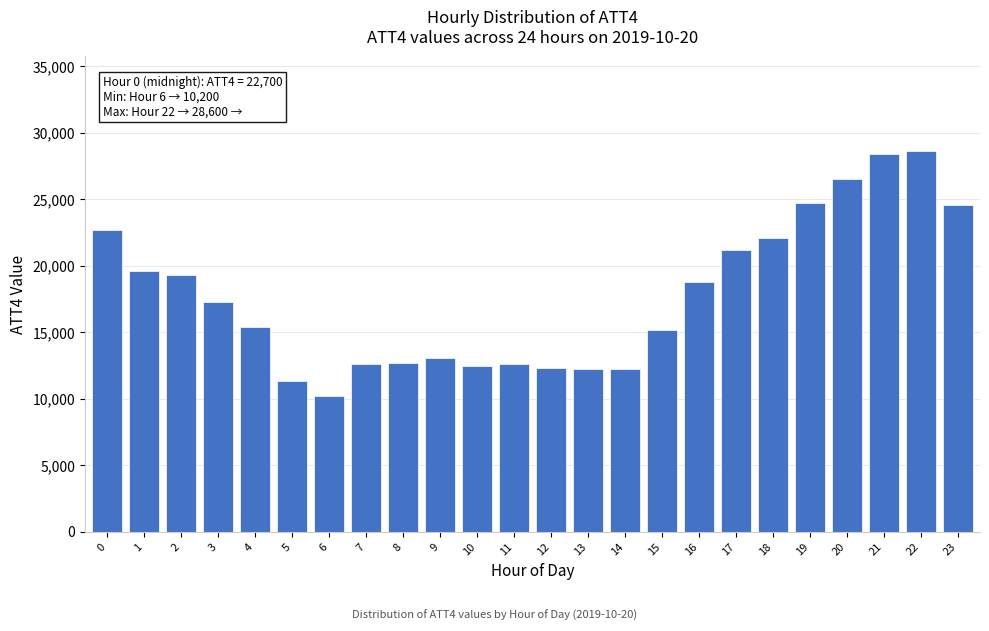

What is the value of the 14th bar from the left?

12200